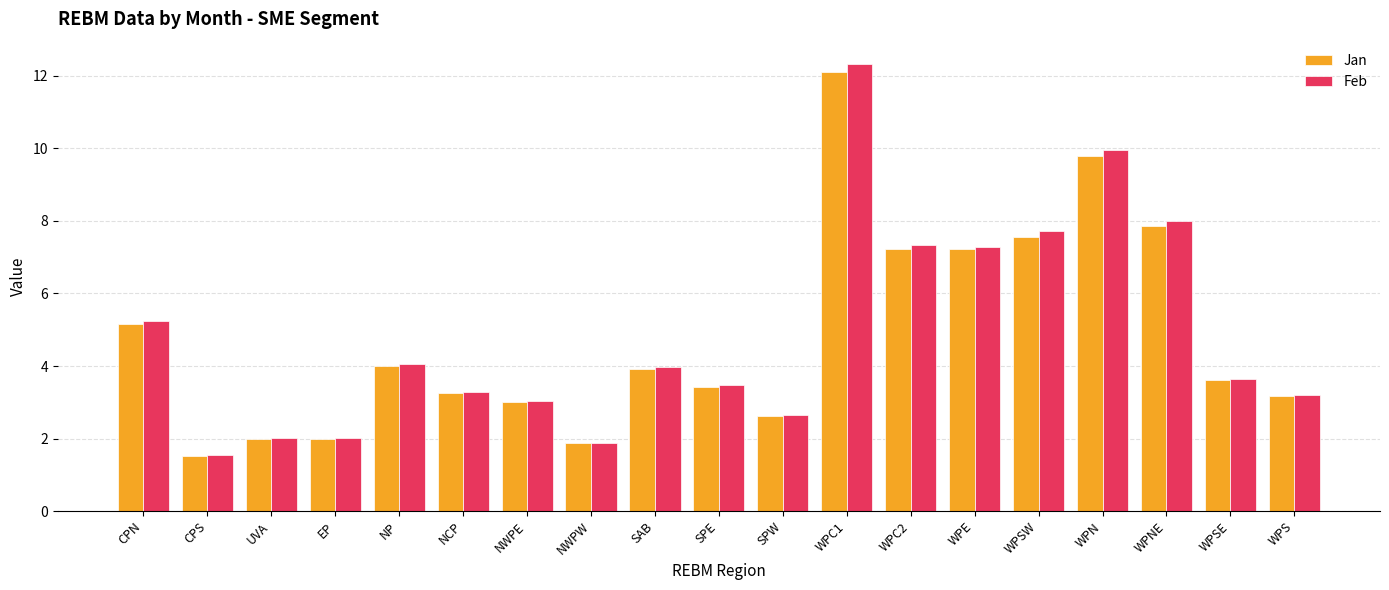

Reading left to right, transcribe all the data shown in this chart.

Jan: CPN=5.2	CPS=1.5	UVA=2.0	EP=2.0	NP=4.0	NCP=3.3	NWPE=3.0	NWPW=1.9	SAB=3.9	SPE=3.4	SPW=2.6	WPC1=12.1	WPC2=7.2	WPE=7.2	WPSW=7.6	WPN=9.8	WPNE=7.9	WPSE=3.6	WPS=3.2
Feb: CPN=5.2	CPS=1.5	UVA=2.0	EP=2.0	NP=4.1	NCP=3.3	NWPE=3.0	NWPW=1.9	SAB=4.0	SPE=3.5	SPW=2.7	WPC1=12.3	WPC2=7.3	WPE=7.3	WPSW=7.7	WPN=10.0	WPNE=8.0	WPSE=3.6	WPS=3.2